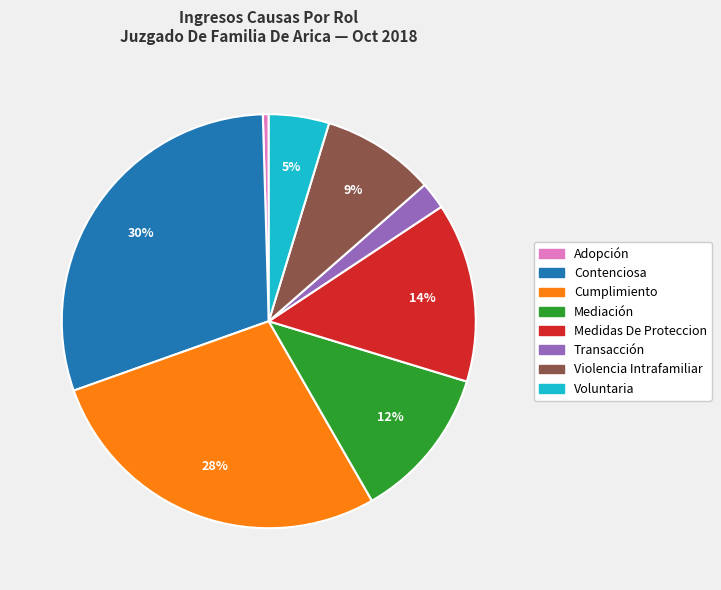

Which category has the biggest portion of the pie?

Contenciosa